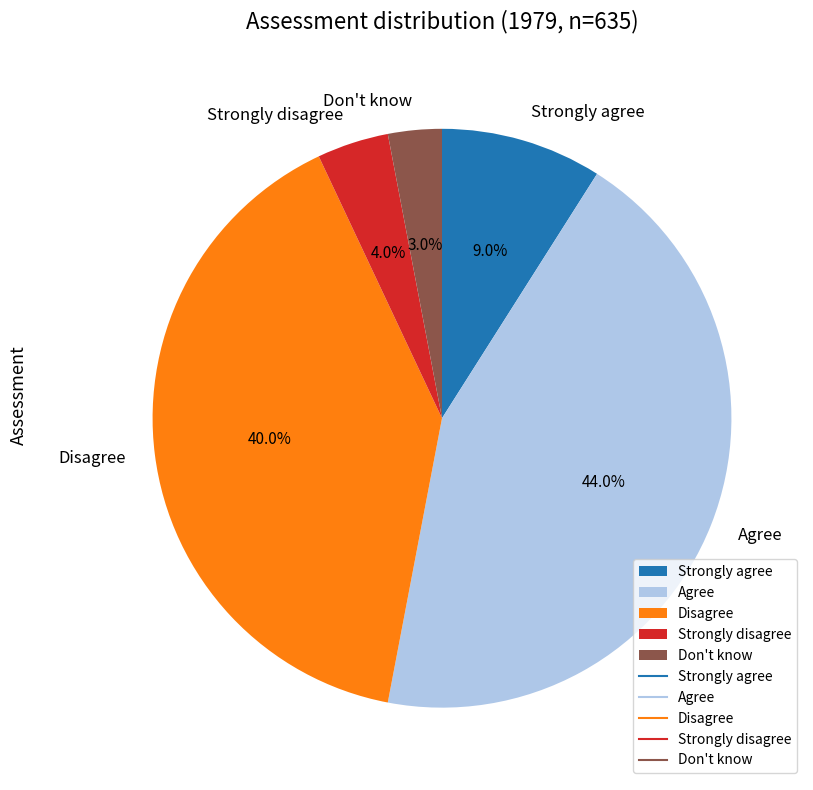

What is the smallest slice in the pie chart?

Don't know